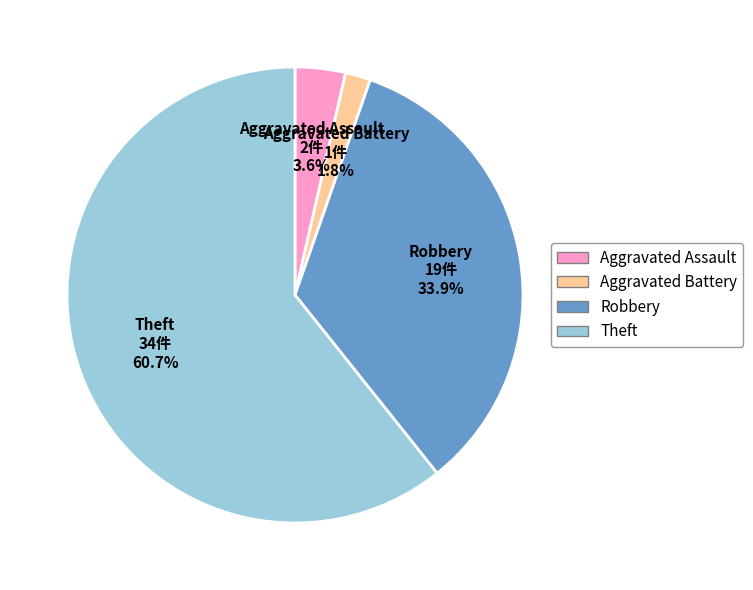

True or false: Robbery accounts for 34% of the total.

True